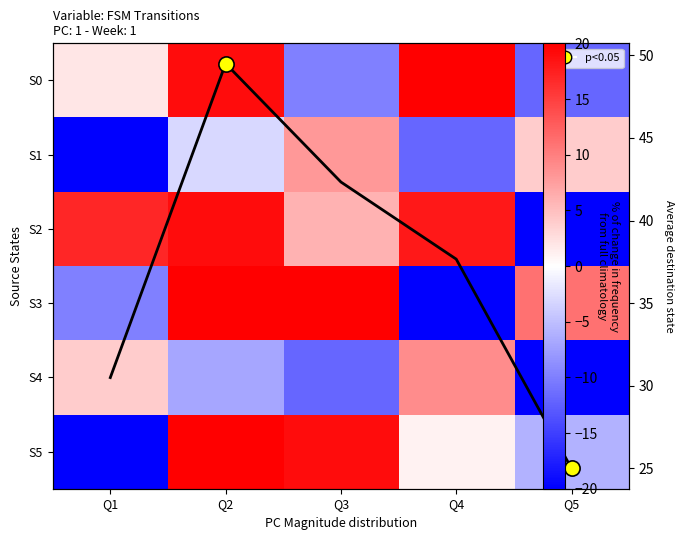

What is the sum of all S4 values?

-38